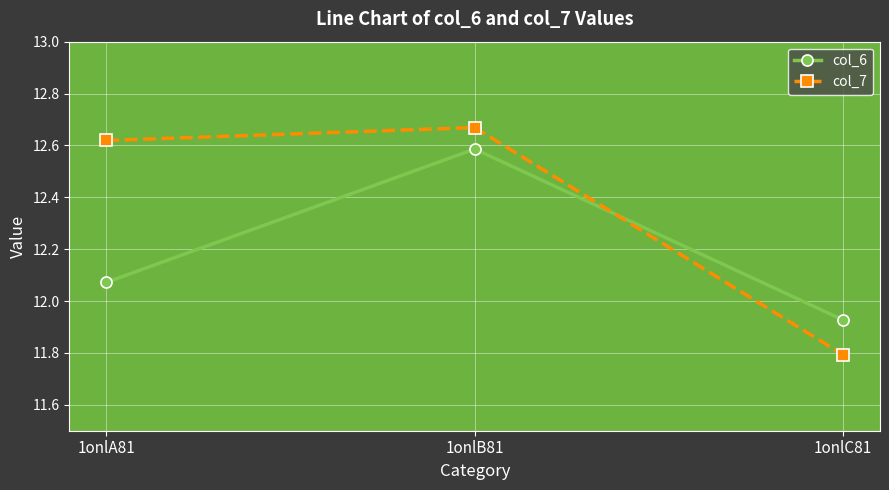

At which label does col_7 first exceed 12?

1onlA81